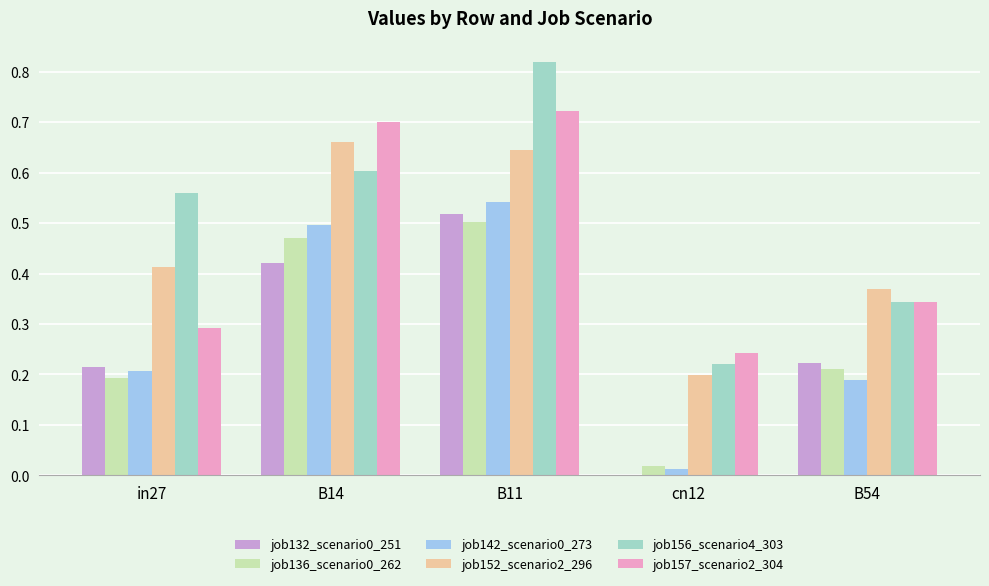

What is the sum of all job142_scenario0_273 values?

1.4